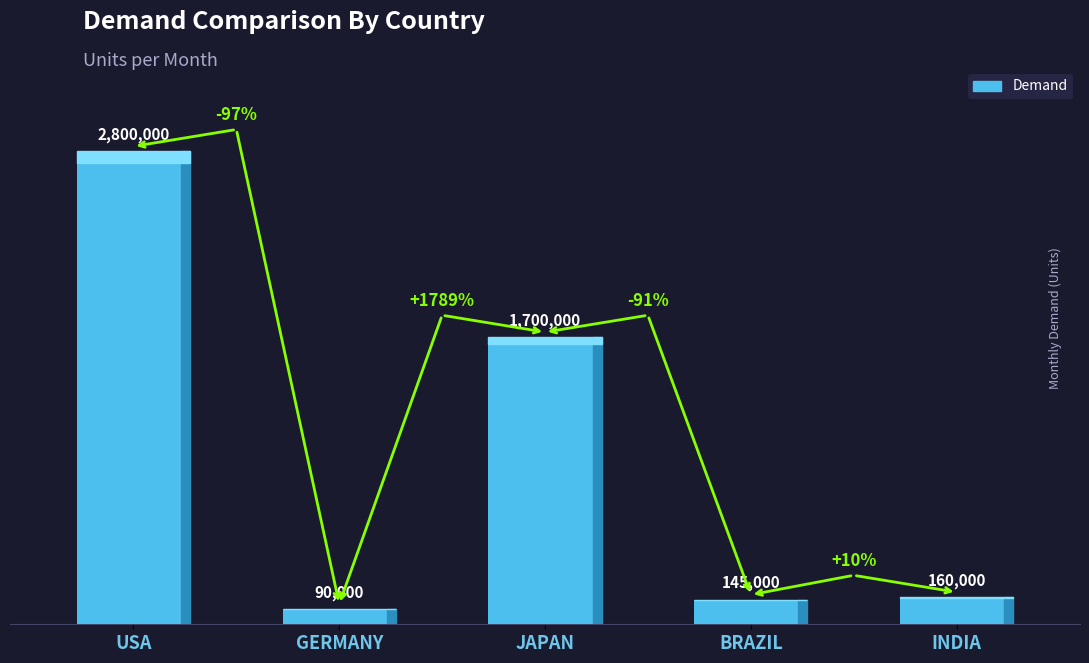

What is the approximate value at USA?

2800000